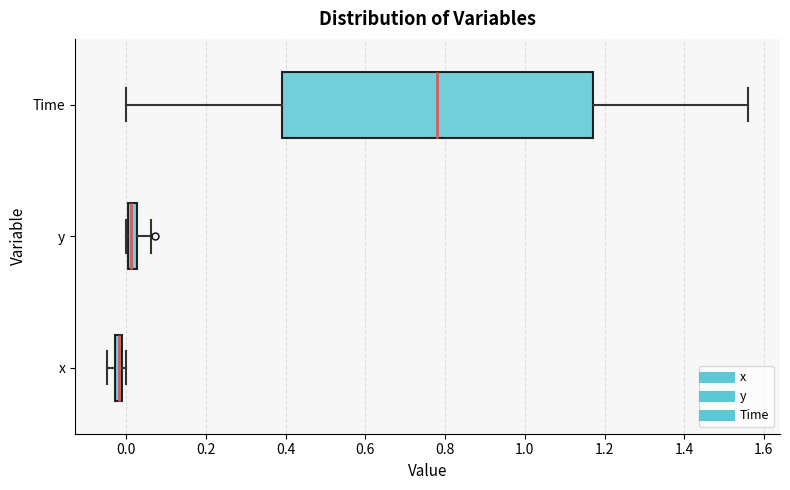

Which box has the furthest to the left median line?

x